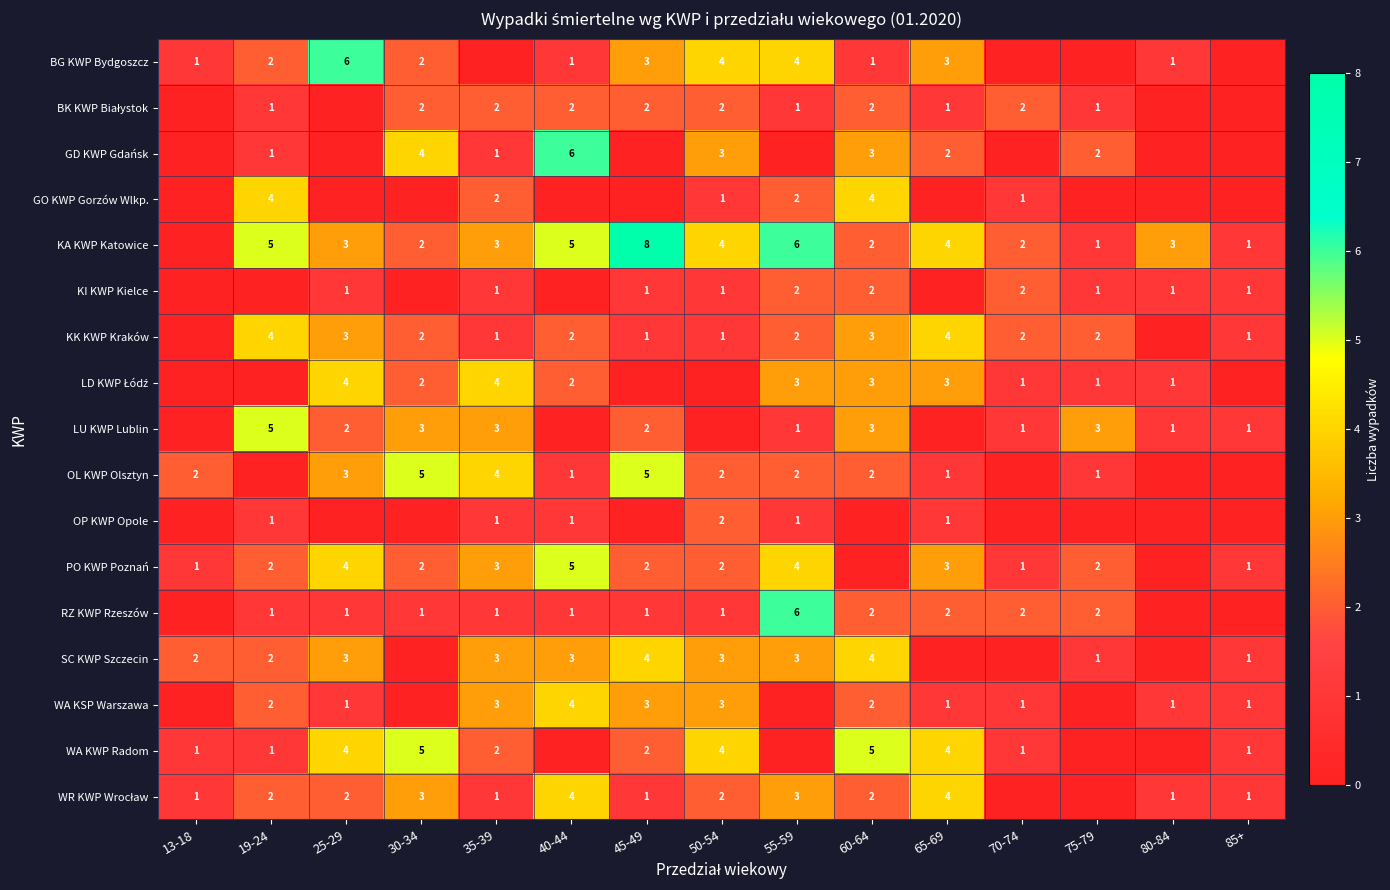

The value of OP KWP Opole at 50-54 is 2. True or false?

True